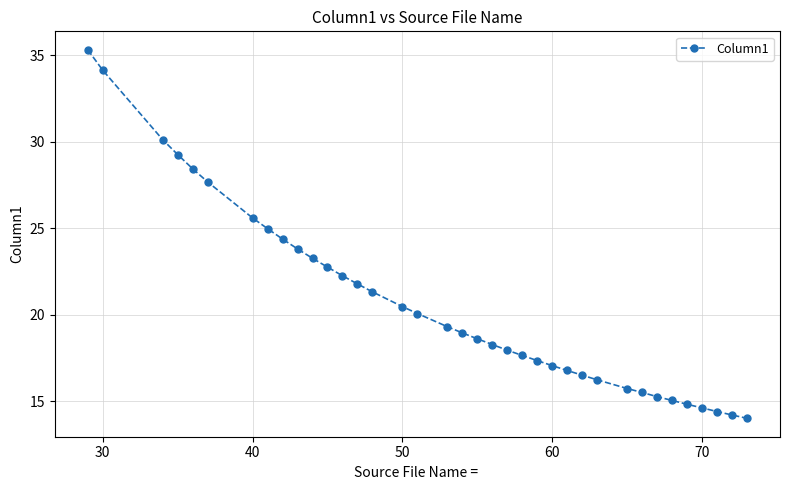

What is the value of the 16th point from the left?

20.5